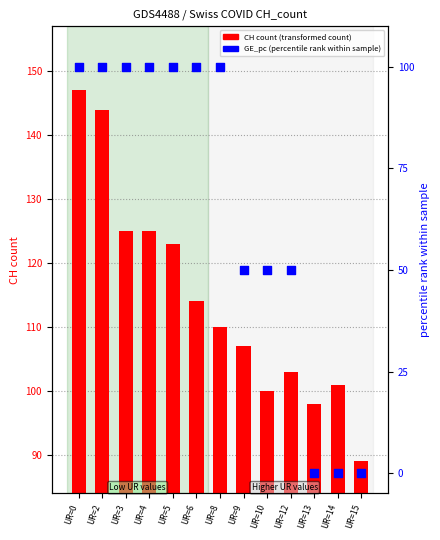

Which series has the widest spread of Y values?

GE_pc rank within sample